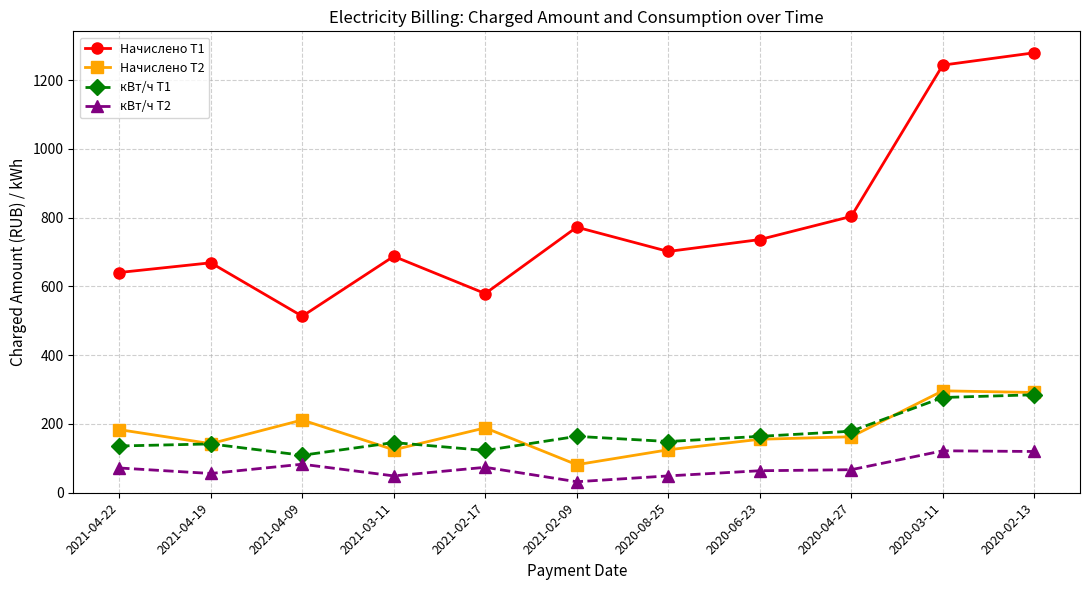

What is the smallest value displayed?

32.0